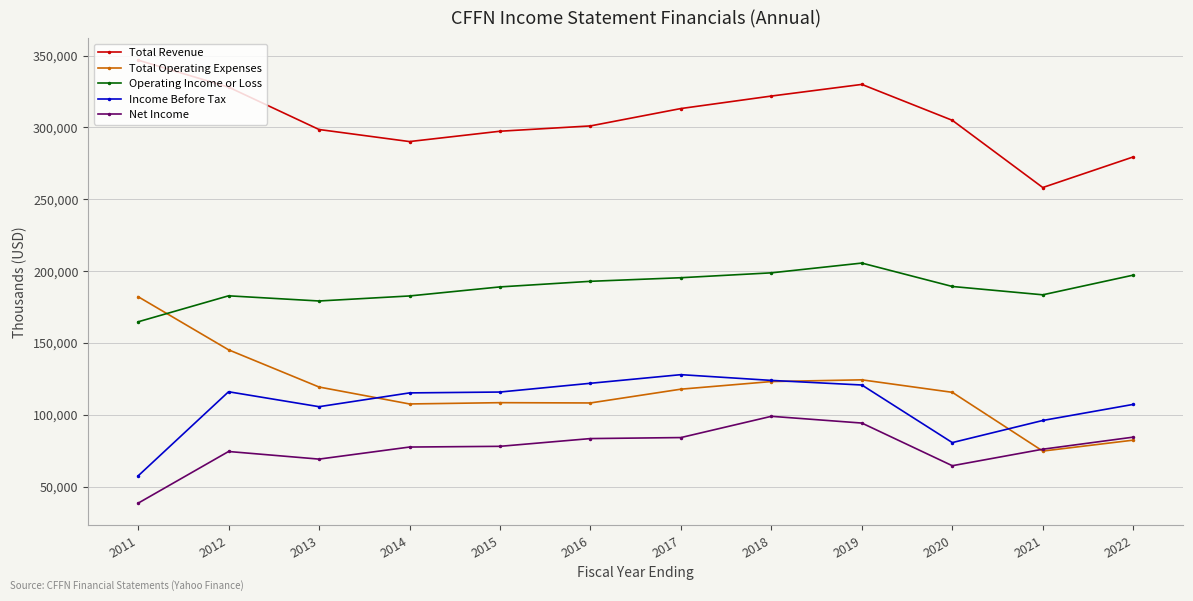

Which series has the largest total across all categories?

Total Revenue